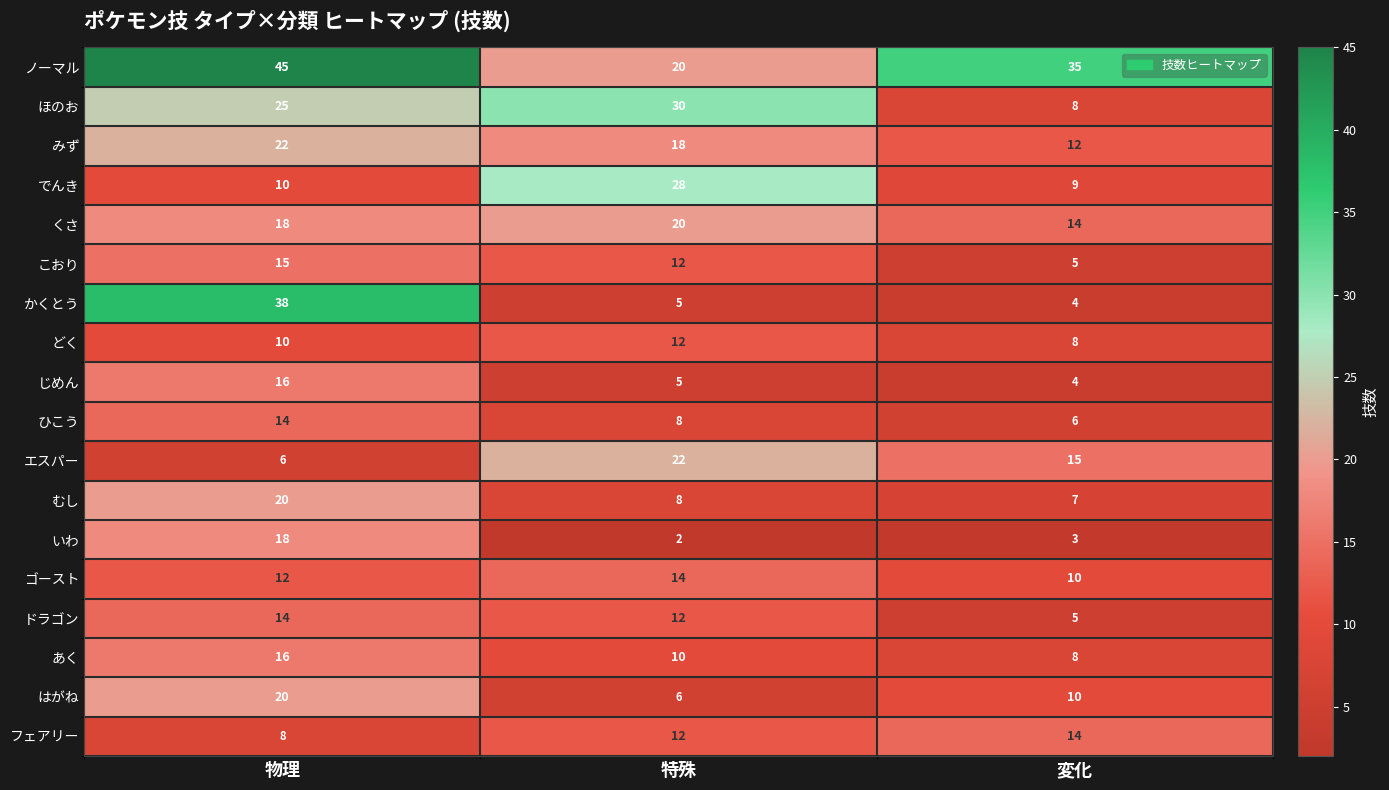

What is the total value across all series at 変化?

177